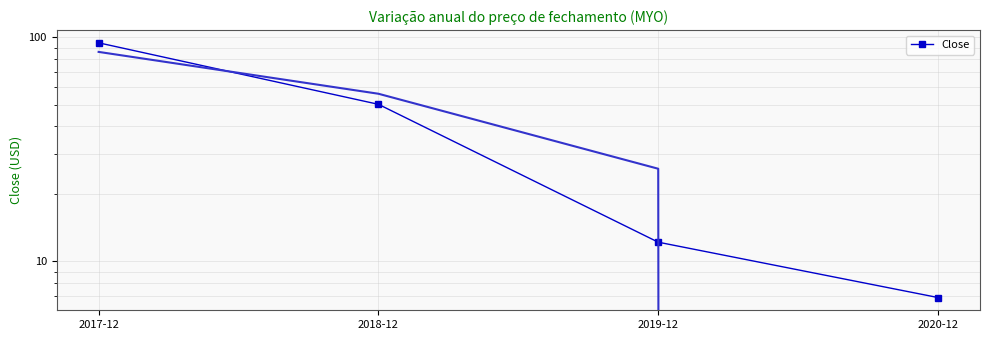

What is the difference between the maximum and minimum values?

87.6